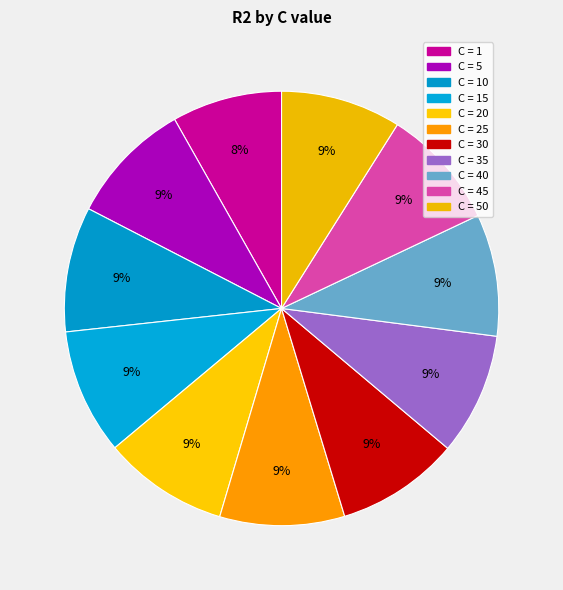

How many slices are in this pie chart?

11